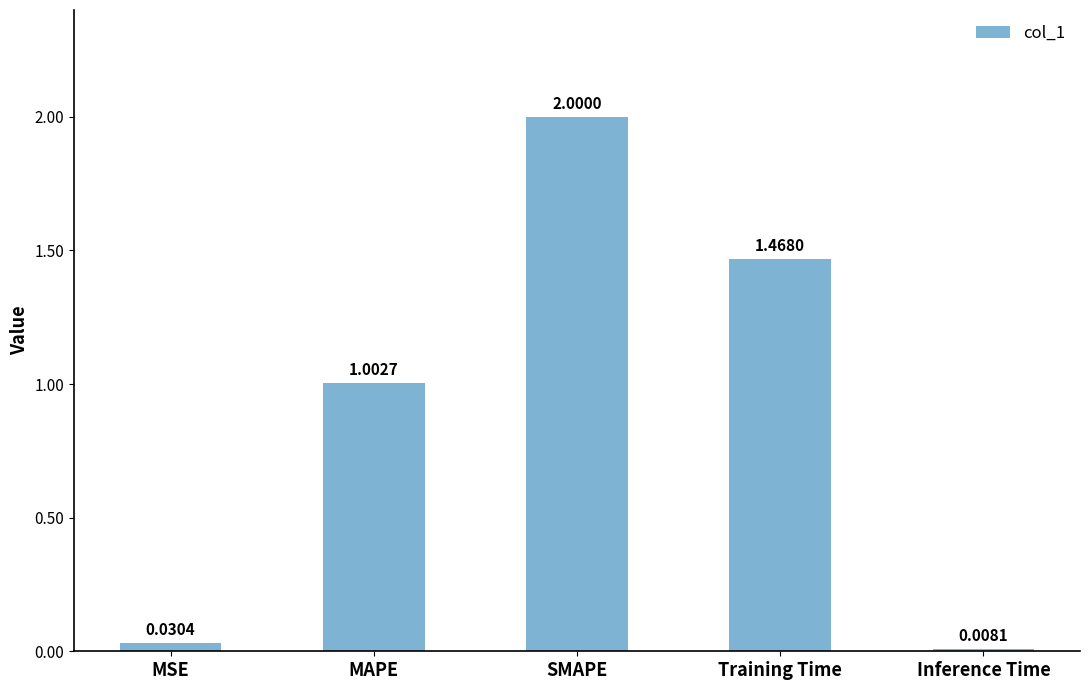

Between Training Time and MSE, which is larger?

Training Time